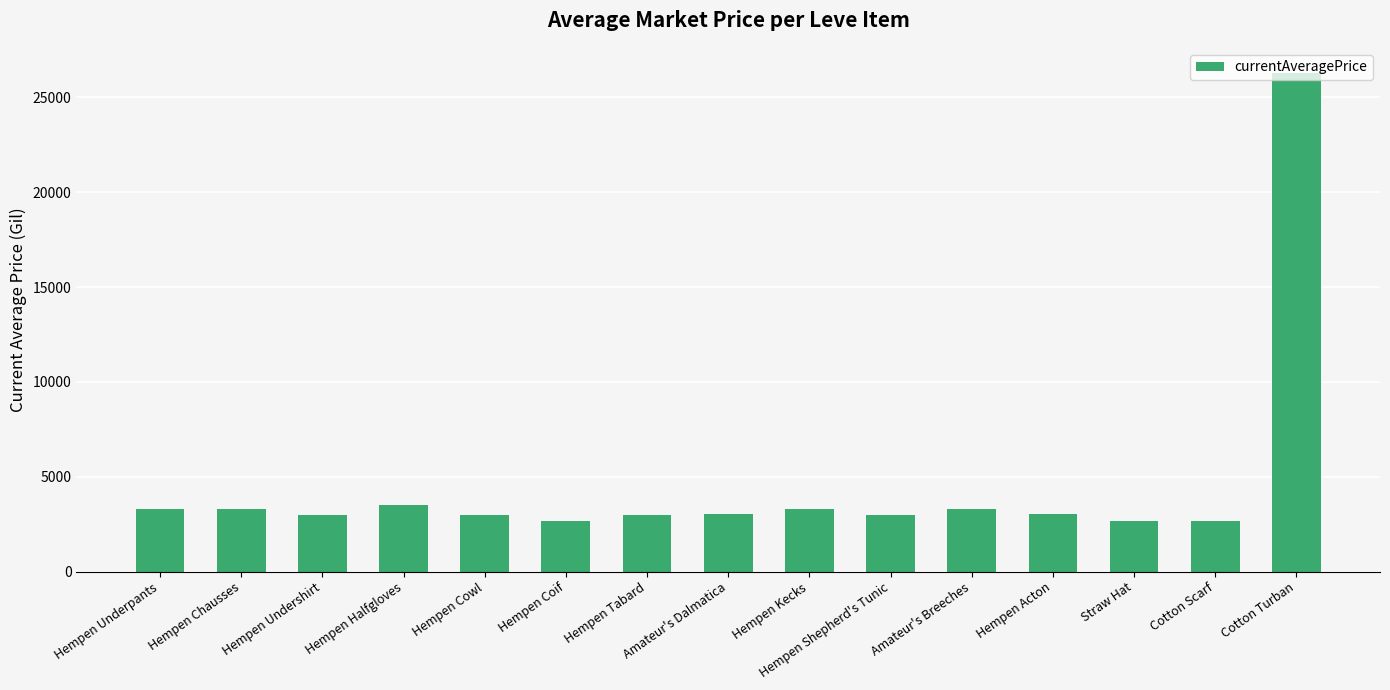

What is the ratio of the value at Straw Hat to the value at Hempen Undershirt?

0.9